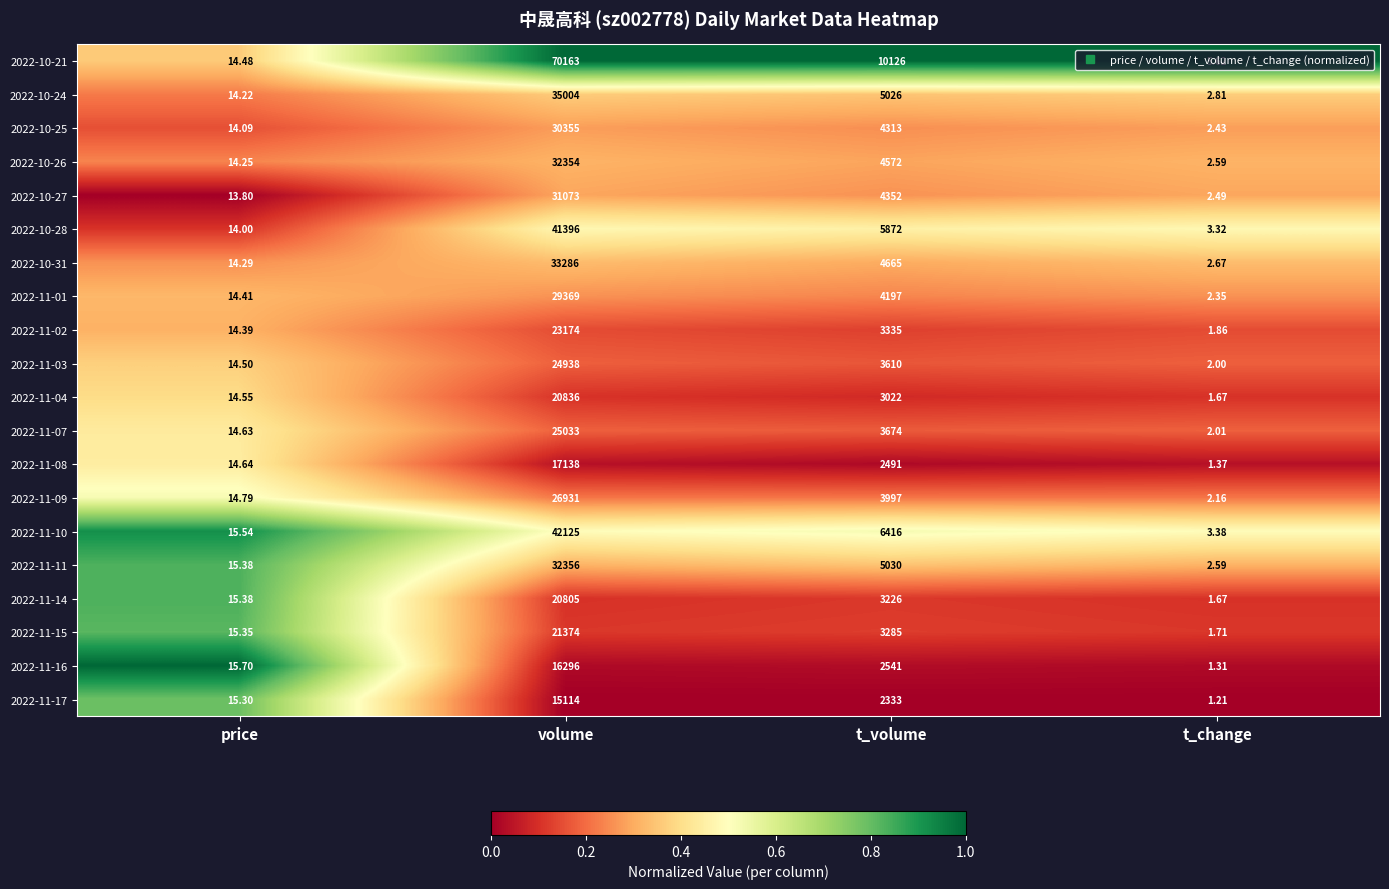

Is the value of 2022-10-28 at t_volume greater than the value of 2022-11-14 at volume?

No